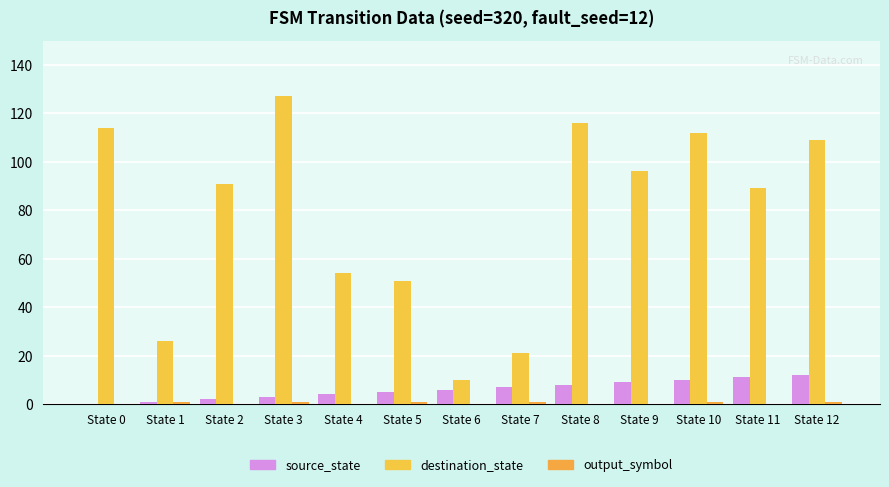

How many groups of bars are there?

13